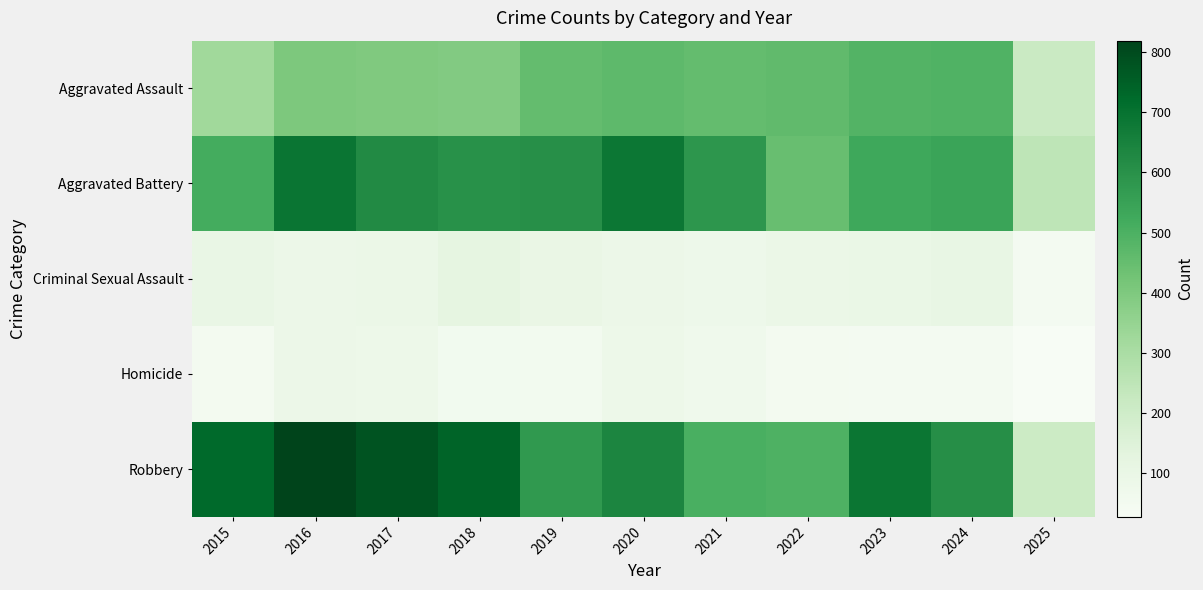

Between 2019 and 2022, which series saw the biggest shift?

Aggravated Battery